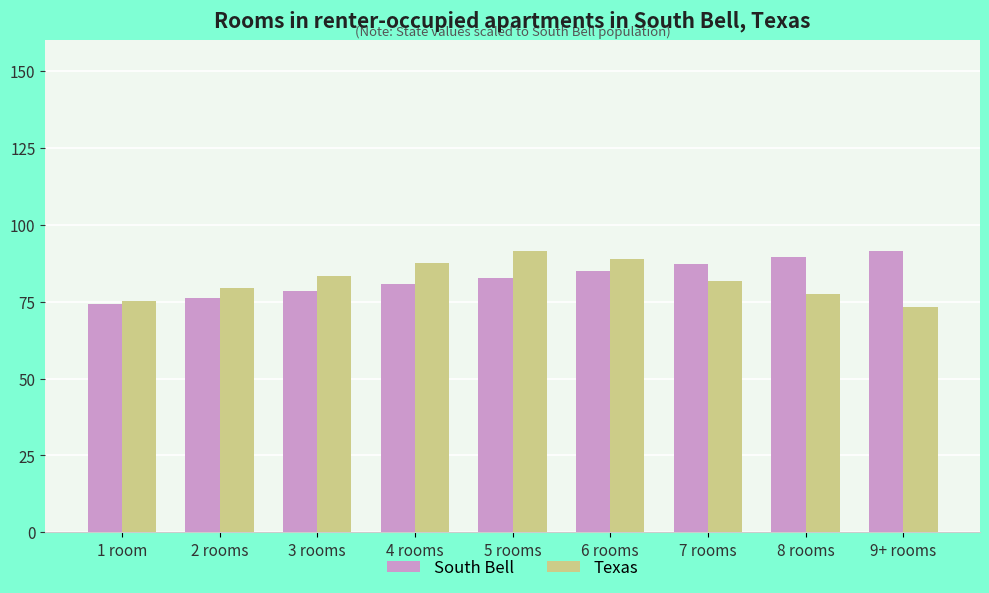

Reading right to left, what are all the values shown in this chart?

South Bell: 91.6	89.4	87.2	85.0	82.8	80.7	78.5	76.3	74.1
Texas: 73.3	77.5	81.6	88.8	91.6	87.5	83.4	79.3	75.2